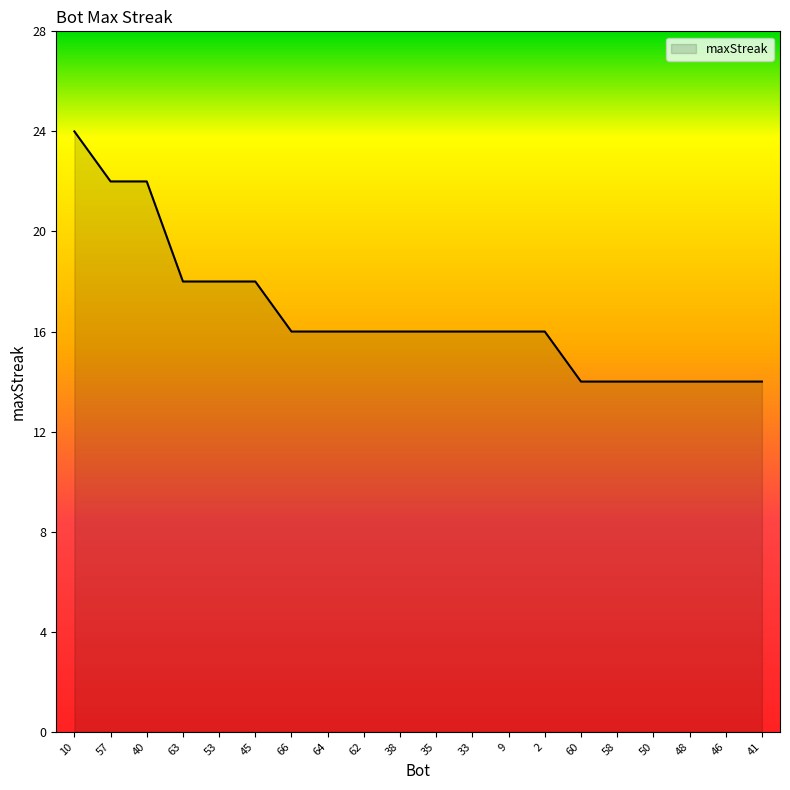

Reading right to left, list all the values displayed in this chart.

41=14	46=14	48=14	50=14	58=14	60=14	2=16	9=16	33=16	35=16	38=16	62=16	64=16	66=16	45=18	53=18	63=18	40=22	57=22	10=24